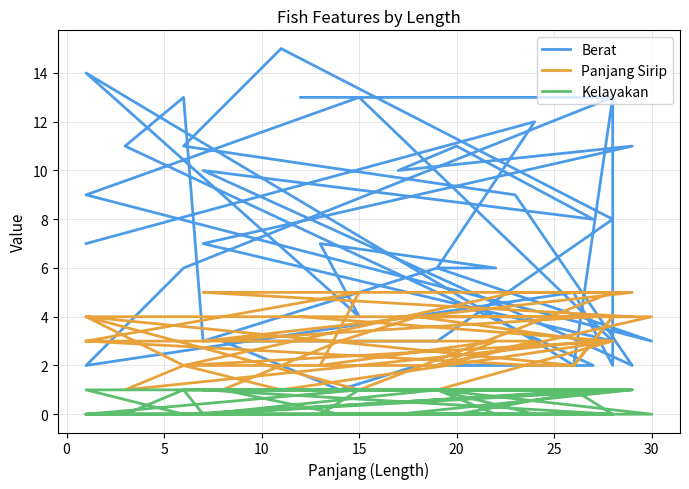

Reading right to left, what are all the values shown in this chart?

Berat: 13	13	6	2	5	2	13	2	3	14	4	7	6	6	3	13	11	2	2	1	3	3	8	15	11	9	2	10	8	11	10	11	7	3	13	9	3	6	12	7
Panjang Sirip: 4	3	2	4	2	4	4	2	2	3	5	2	3	2	2	2	1	3	4	3	1	1	3	1	2	5	5	3	4	4	4	4	5	5	1	4	4	2	3	3
Kelayakan: 1	1	0	1	1	0	0	0	0	0	1	0	0	1	0	1	0	0	0	0	1	1	1	1	1	1	1	0	1	0	0	1	1	0	0	0	0	1	0	0